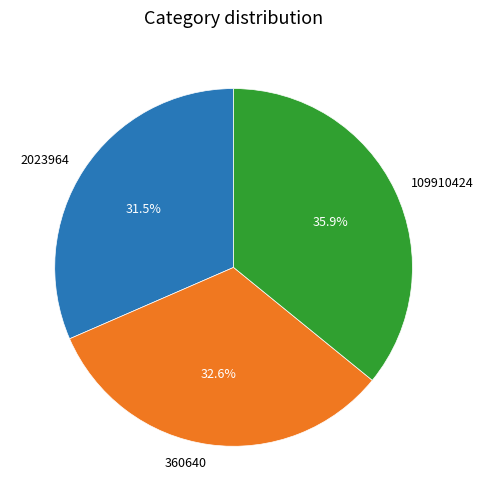

To the nearest percent, what portion does 109910424 represent?

36%